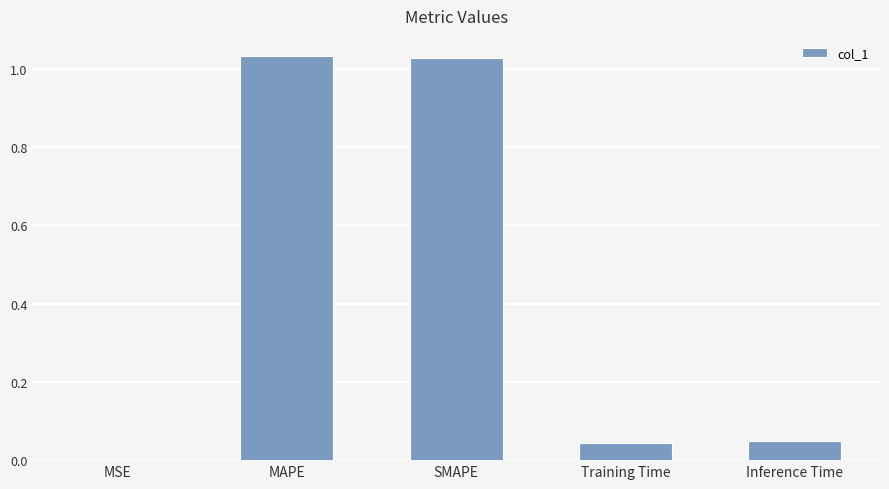

What is the sum of all values?

2.2